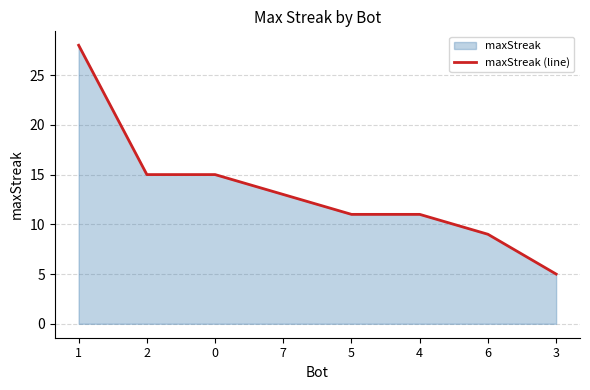

Where does the data first go above 13?

1